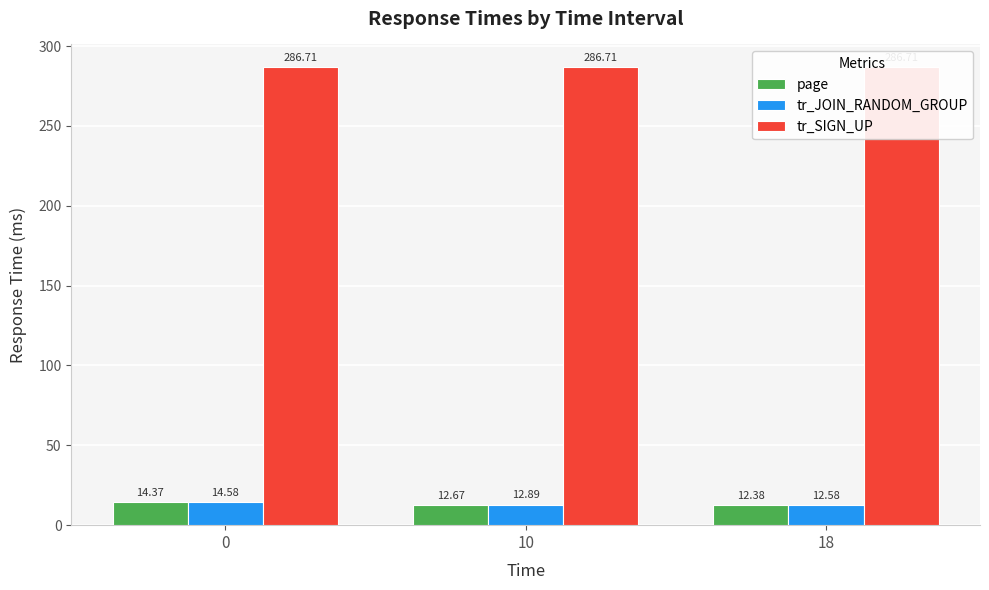

How many bars are there in total?

9